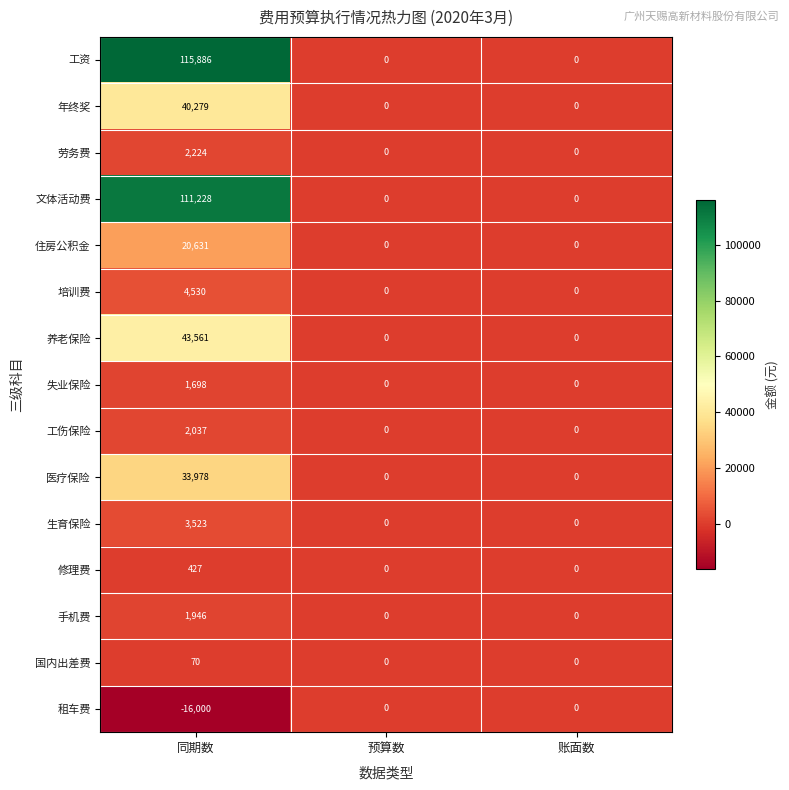

At which category is the sum across all series the highest?

同期数